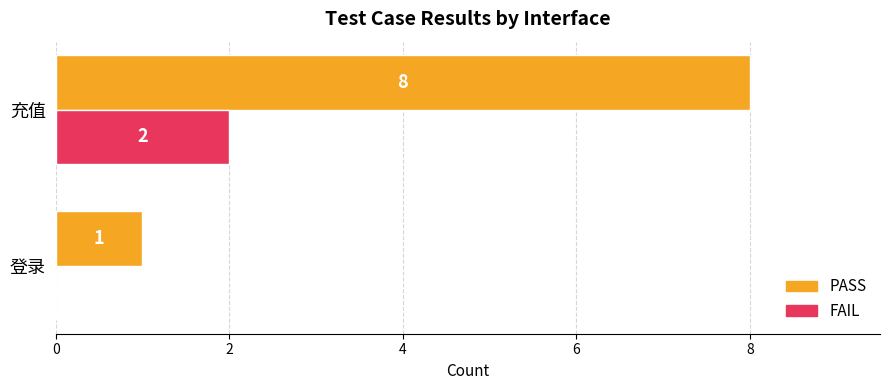

How many categories are shown in the chart?

2